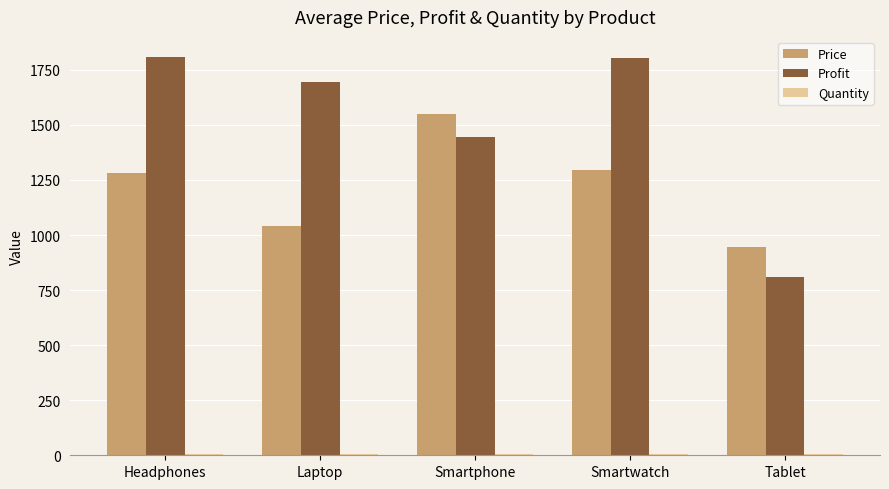

What is the sum of all Profit values?

7561.5